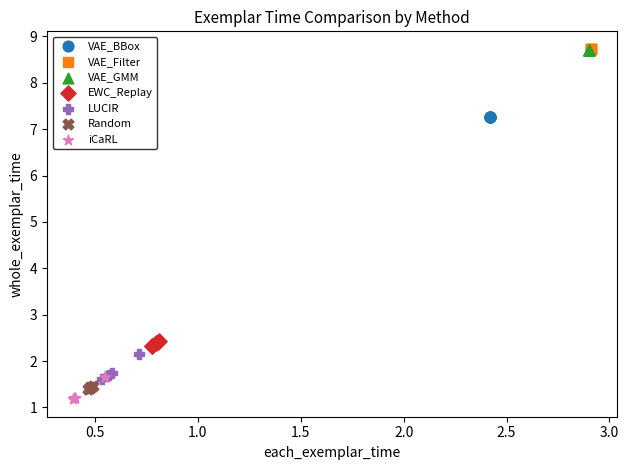

What are all the series names shown in the legend?

VAE_BBox, VAE_Filter, VAE_GMM, EWC_Replay, LUCIR, Random, iCaRL